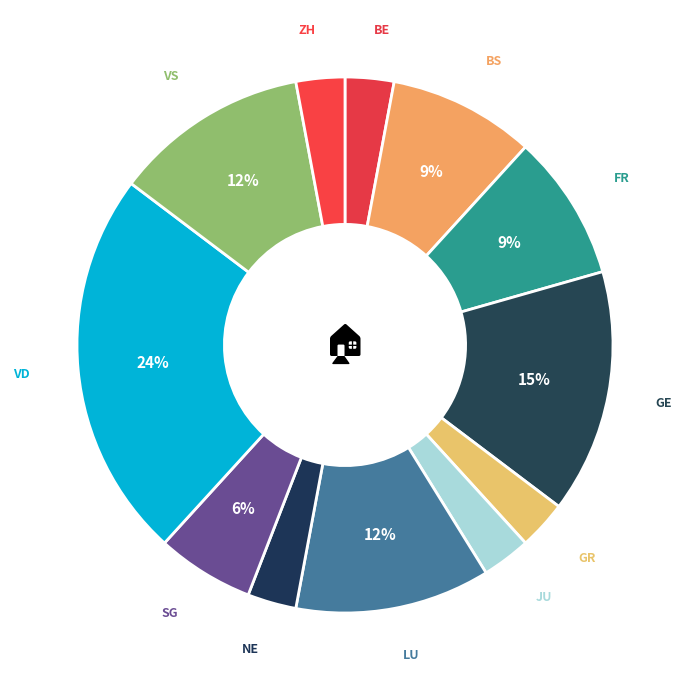

Between BS and GE, which is larger?

GE